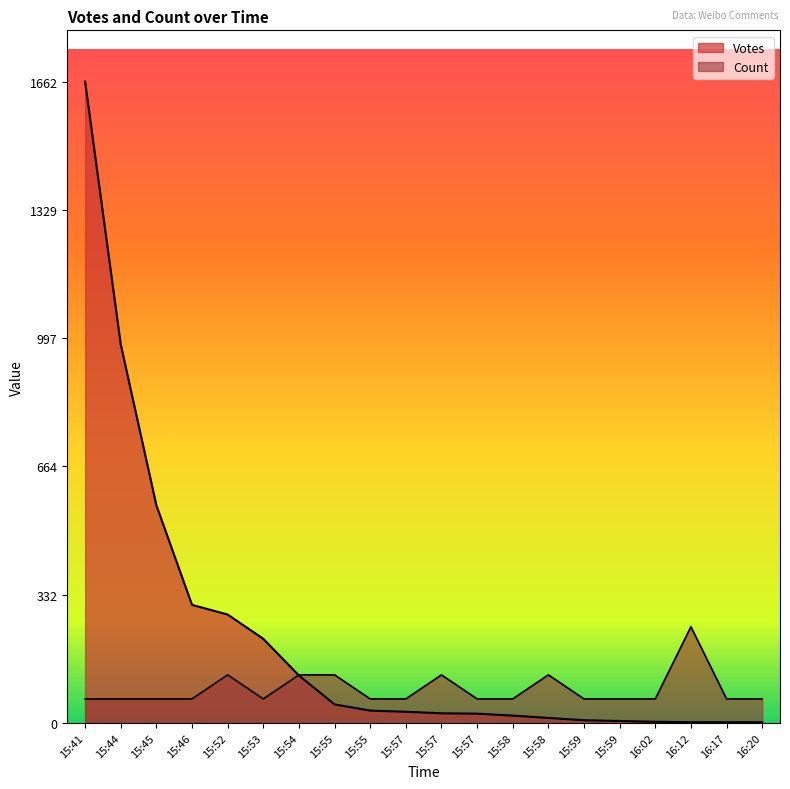

What is the difference between the highest and lowest values at 15:59?

55.3